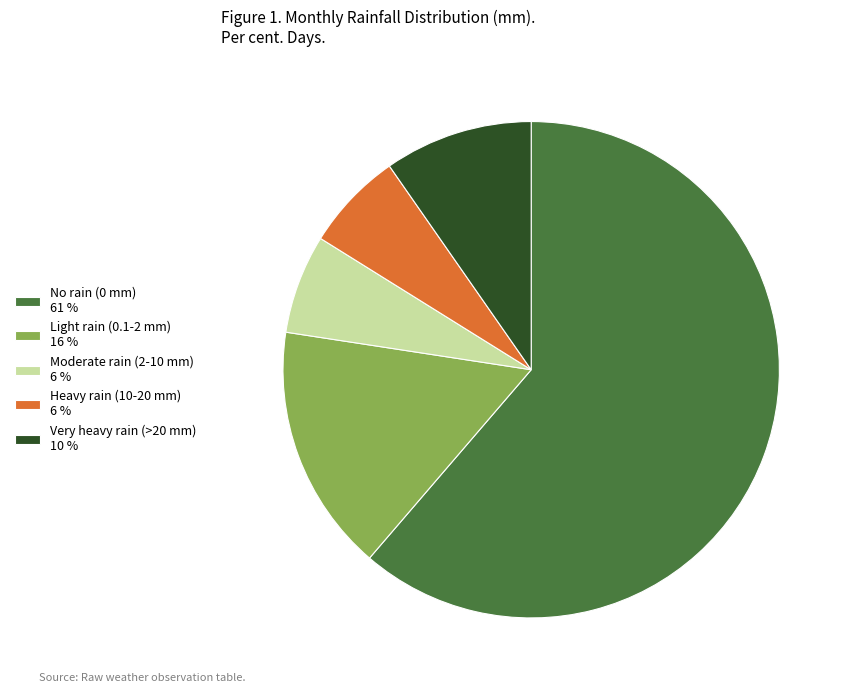

Is there a majority slice in this chart?

Yes